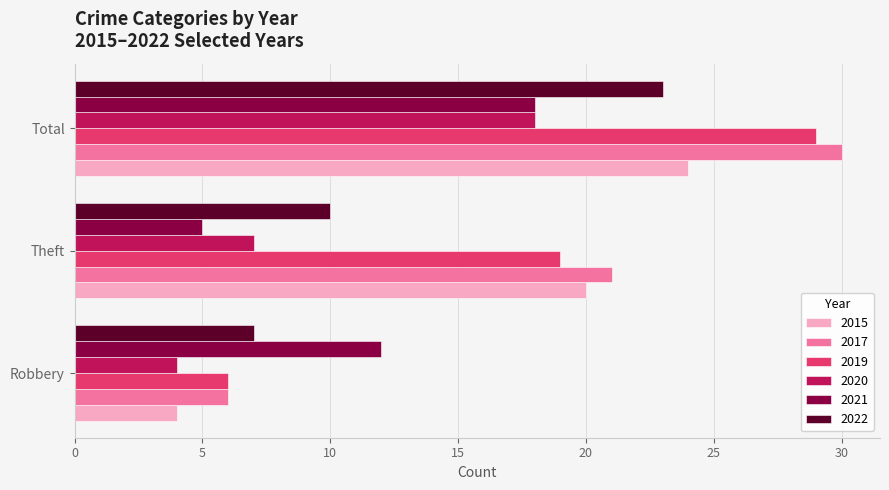

List the labels in order of 2015 value, smallest first.

Robbery, Theft, Total